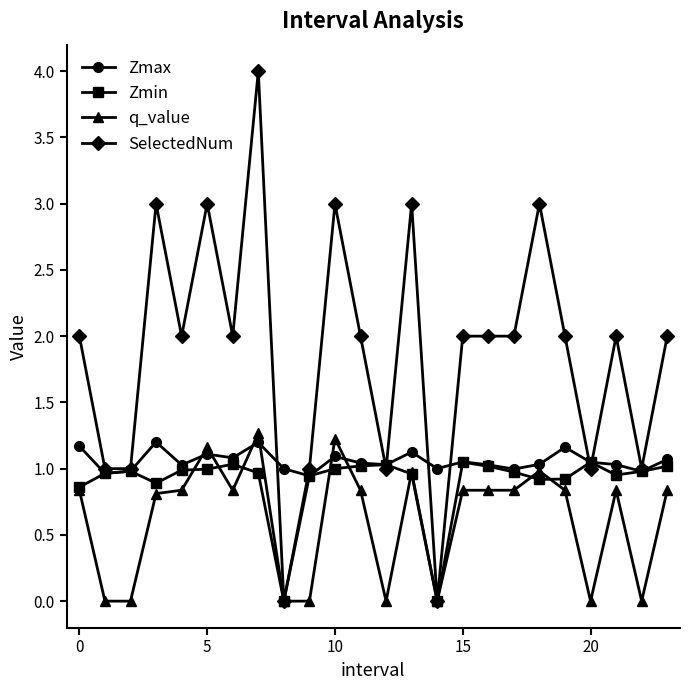

True or false: q_value has more than 0 points higher than both neighbors.

True